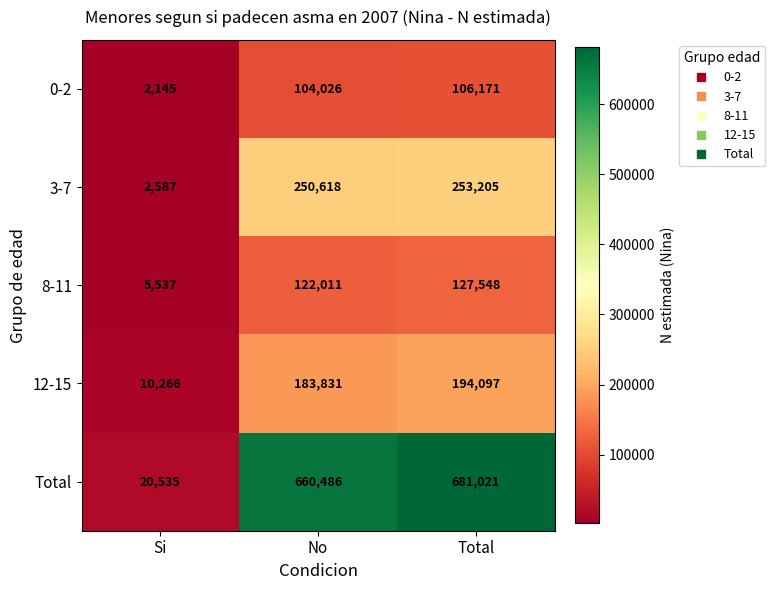

What is the sum of all 0-2 values?

212342